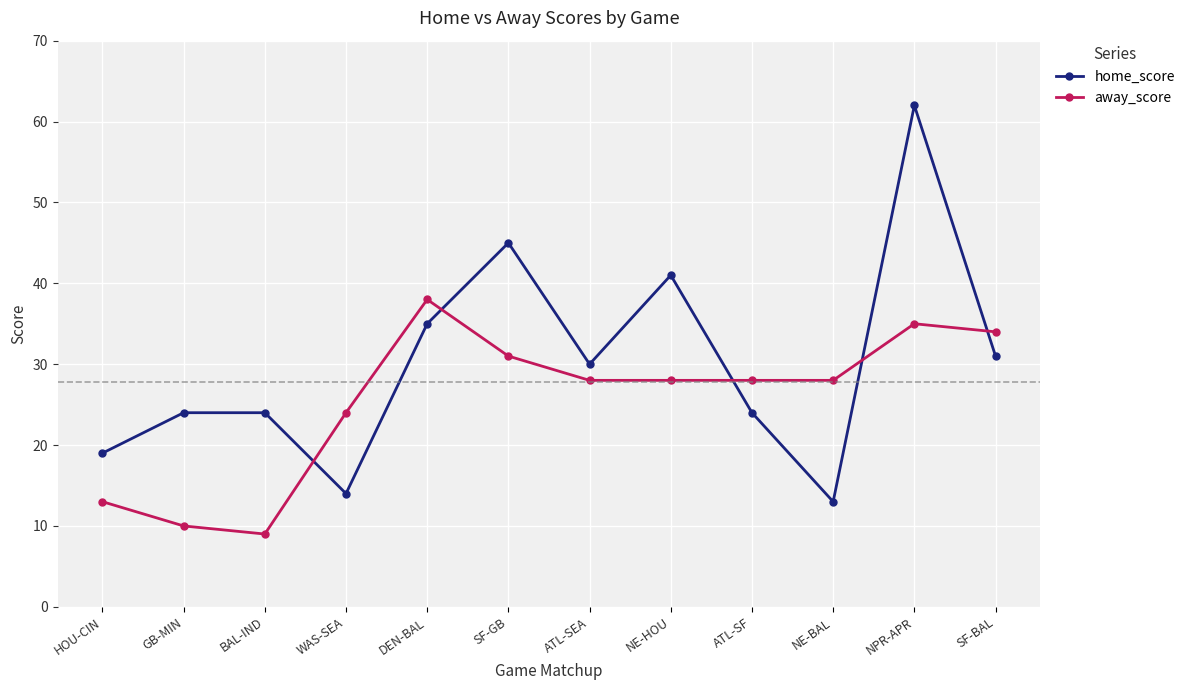

What is the average value of the home_score series?

30